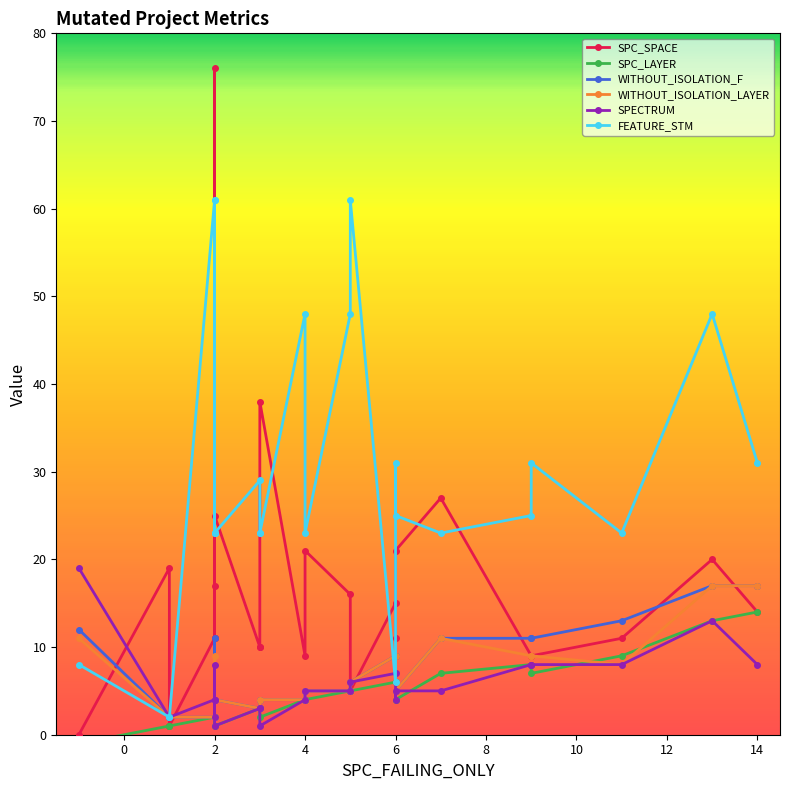

What is the difference between the maximum and minimum values in the WITHOUT_ISOLATION_F series?

15